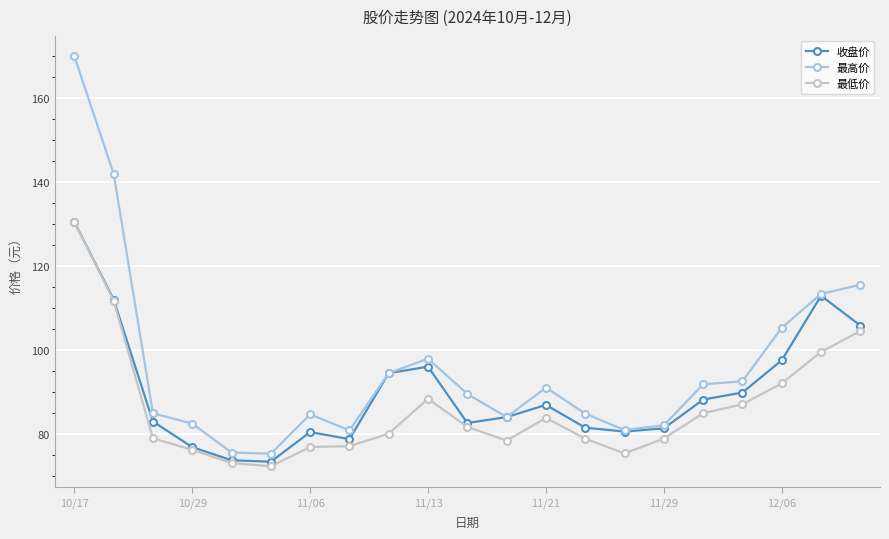

Rank the series by their average value, from lowest to highest.

最低价, 收盘价, 最高价